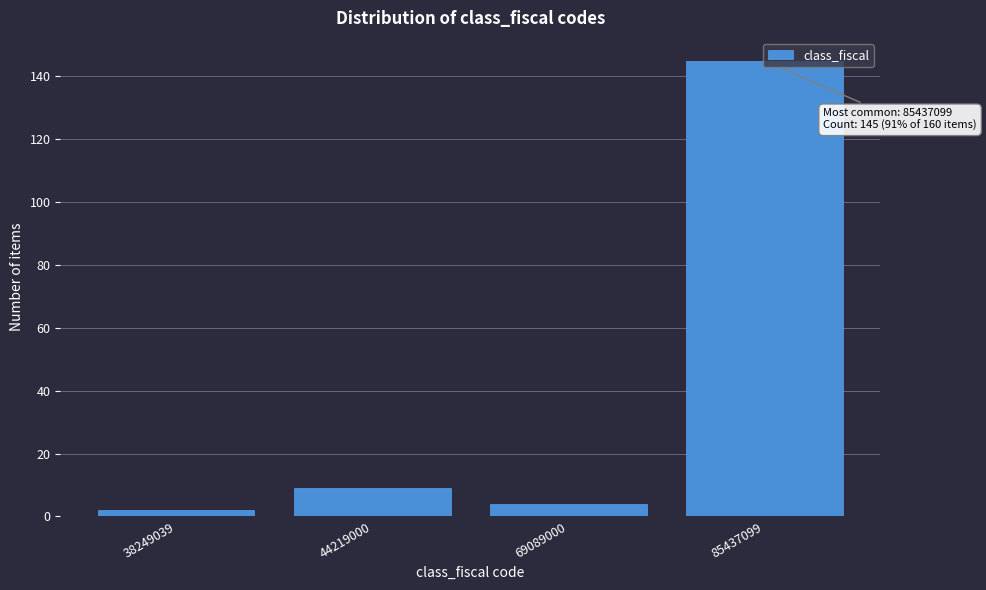

Where is the data nearest to the value 73?

44219000